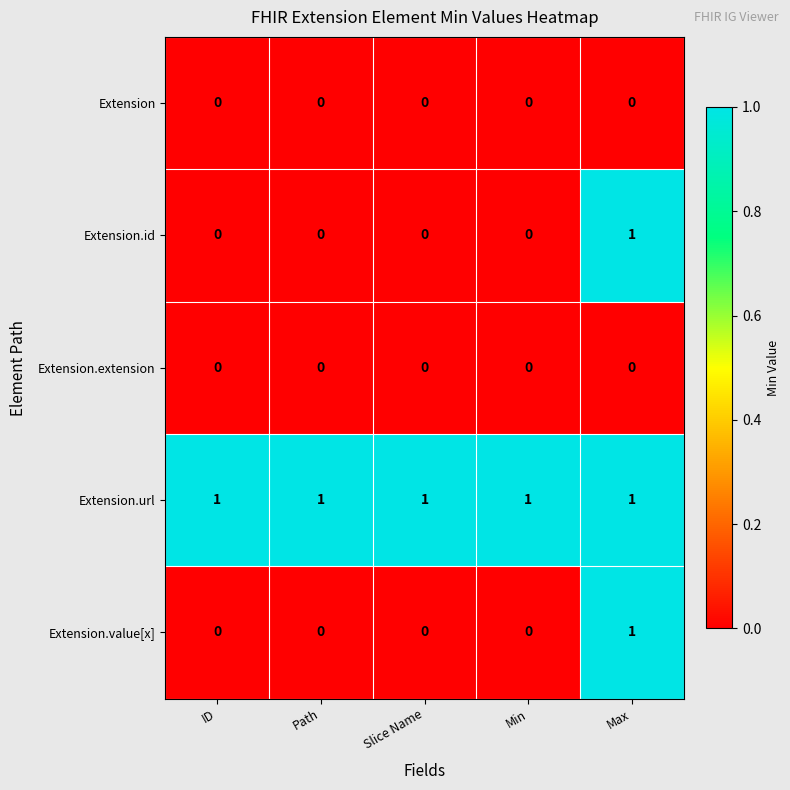

Is it true that Extension.id equals 0 at Path?

True